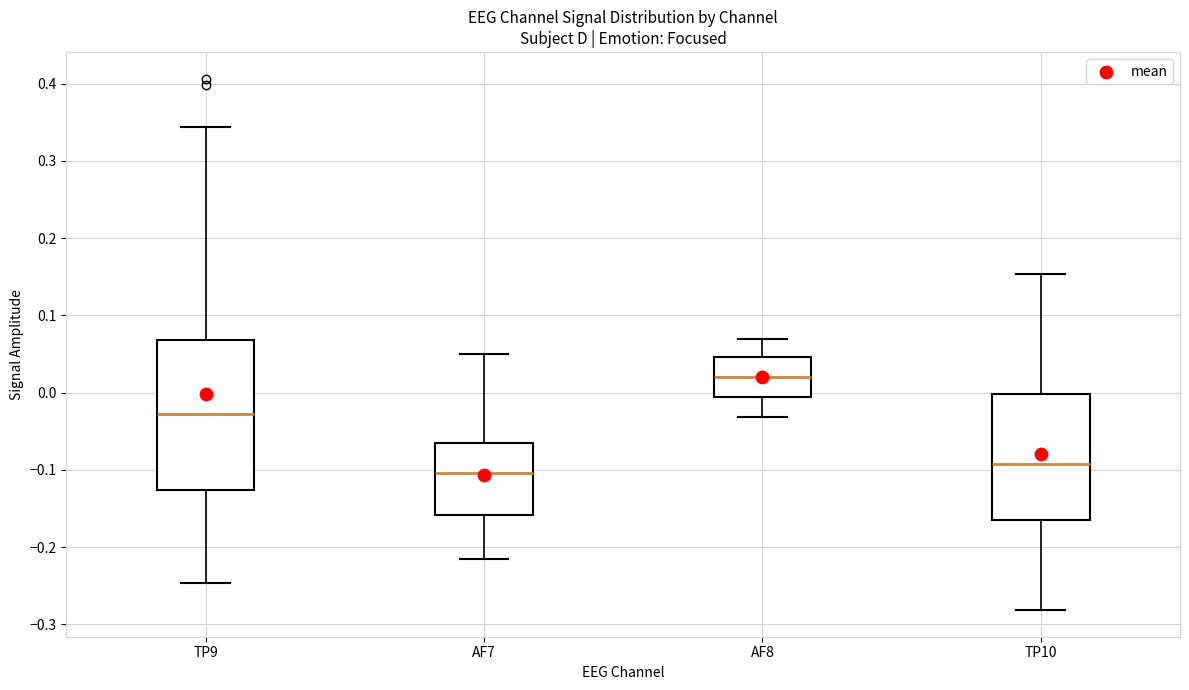

Where does the upper whisker of the box for AF7 end on the y-axis? The values are not printed on the chart, so give them approximately, as read against the axis.

0.05